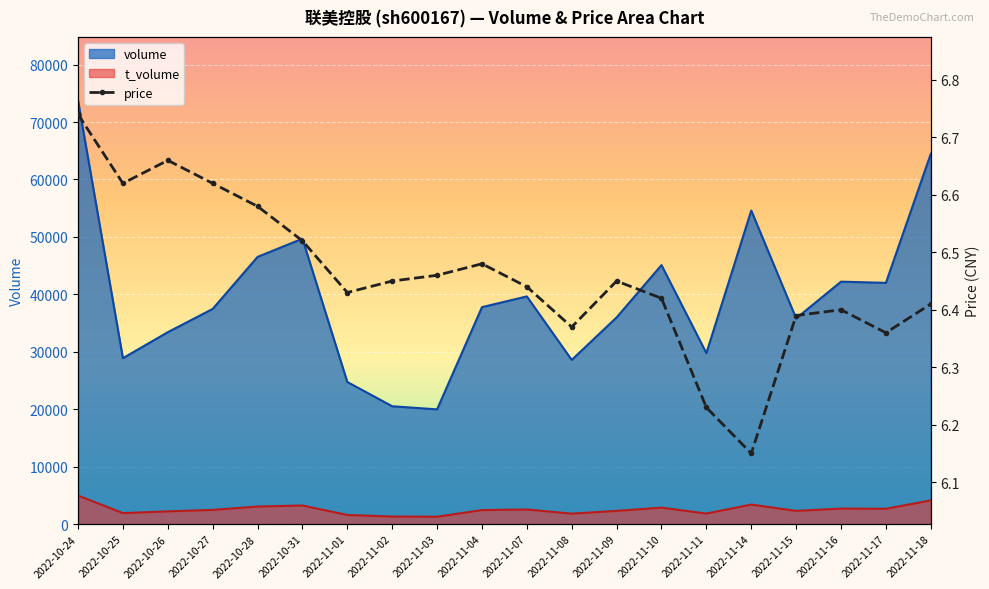

True or false: the data has more than 2 interior local peaks.

True